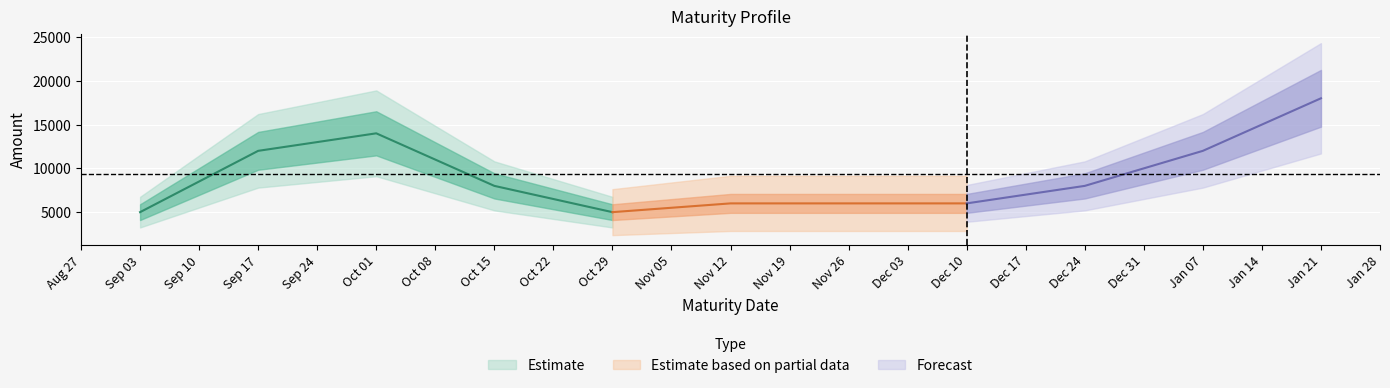

Which label corresponds to the largest value in the chart?

2025-01-21